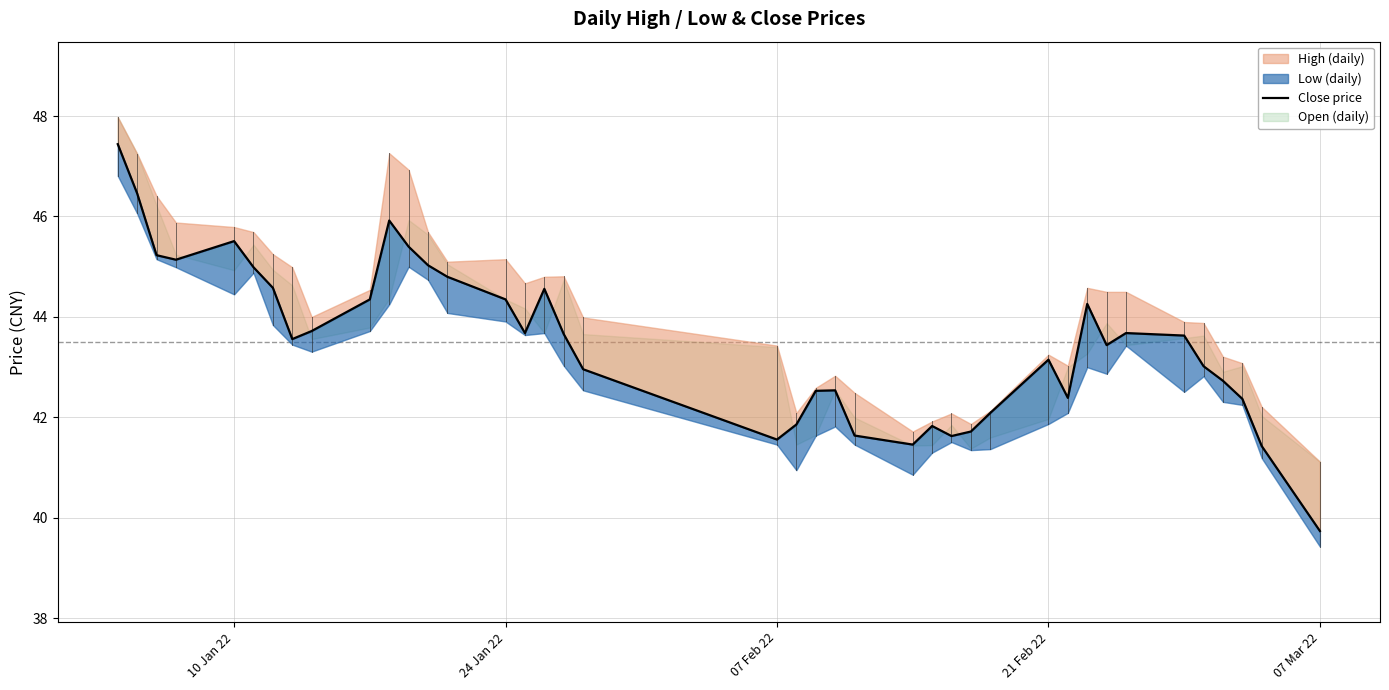

Reading right to left, list all the values displayed in this chart.

39.7	41.4	42.4	42.7	43.0	43.6	43.7	43.4	44.3	42.4	43.1	42.1	41.7	41.6	41.8	41.5	41.6	42.5	42.5	41.9	41.6	43.0	43.7	44.6	43.7	44.4	44.8	45.0	45.4	45.9	44.4	43.7	43.6	44.6	45.0	45.5	45.1	45.2	46.5	47.4